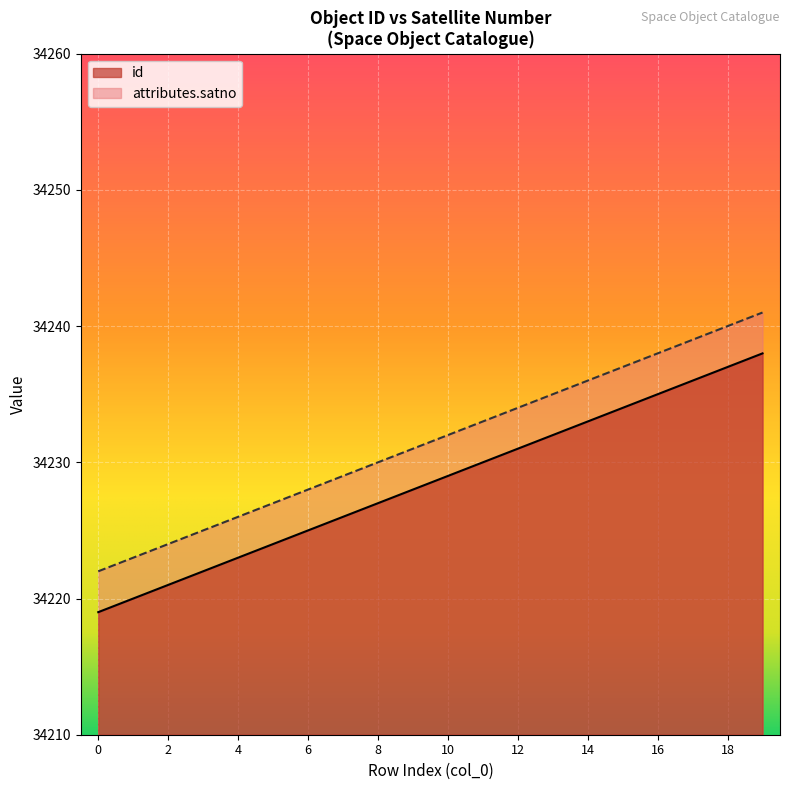

What is the approximate value of attributes.satno at 18, to the nearest 5?

34240